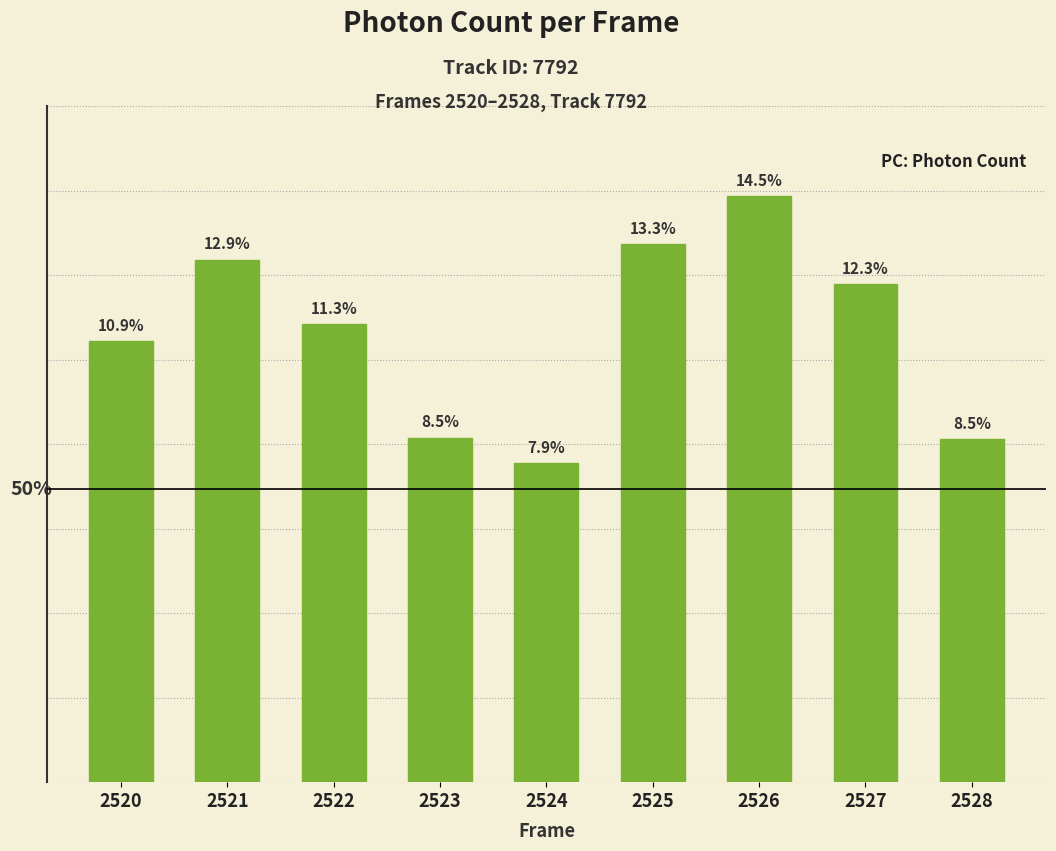

Are the bars horizontal?

No